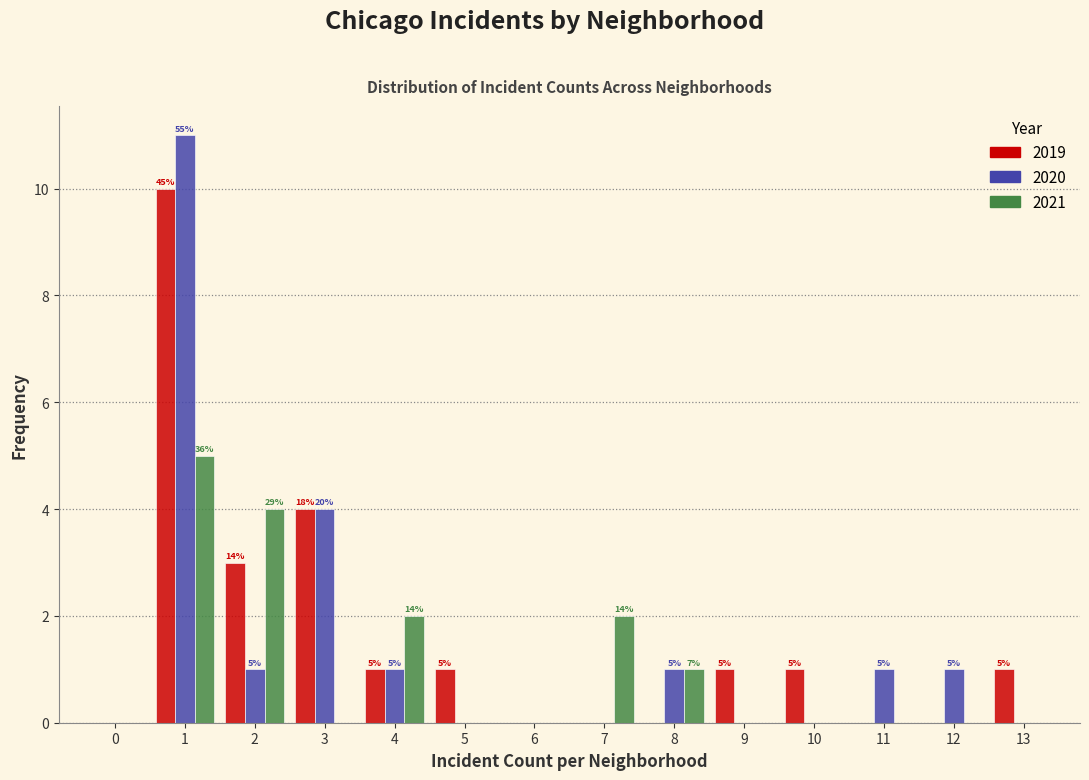

The value of 2020 at 10 is 6. True or false?

False